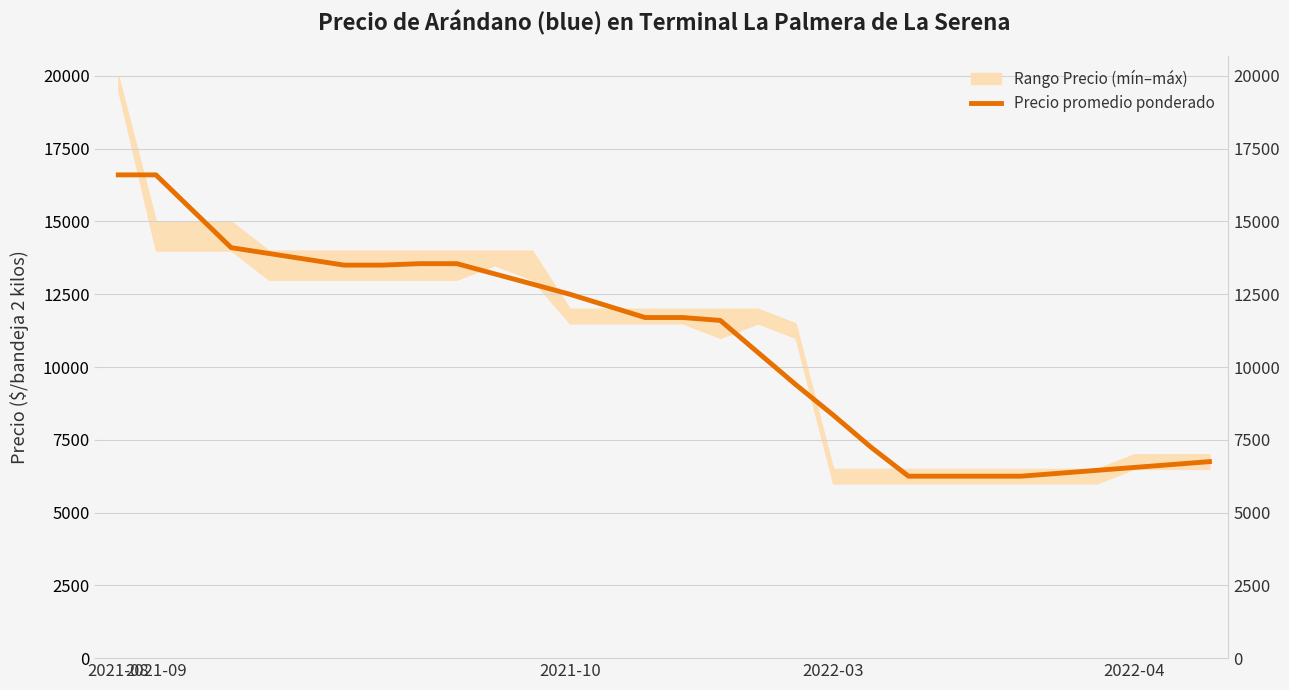

Count the number of values greater than 11700.

14